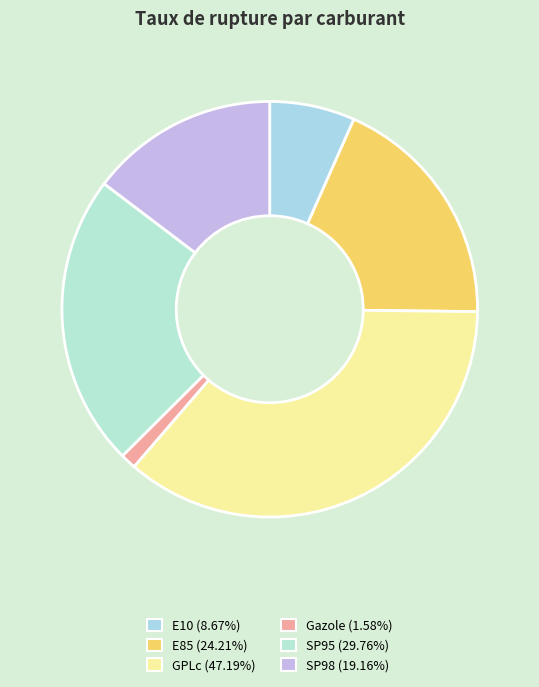

What percentage do E10 and Gazole together represent?

7.9%